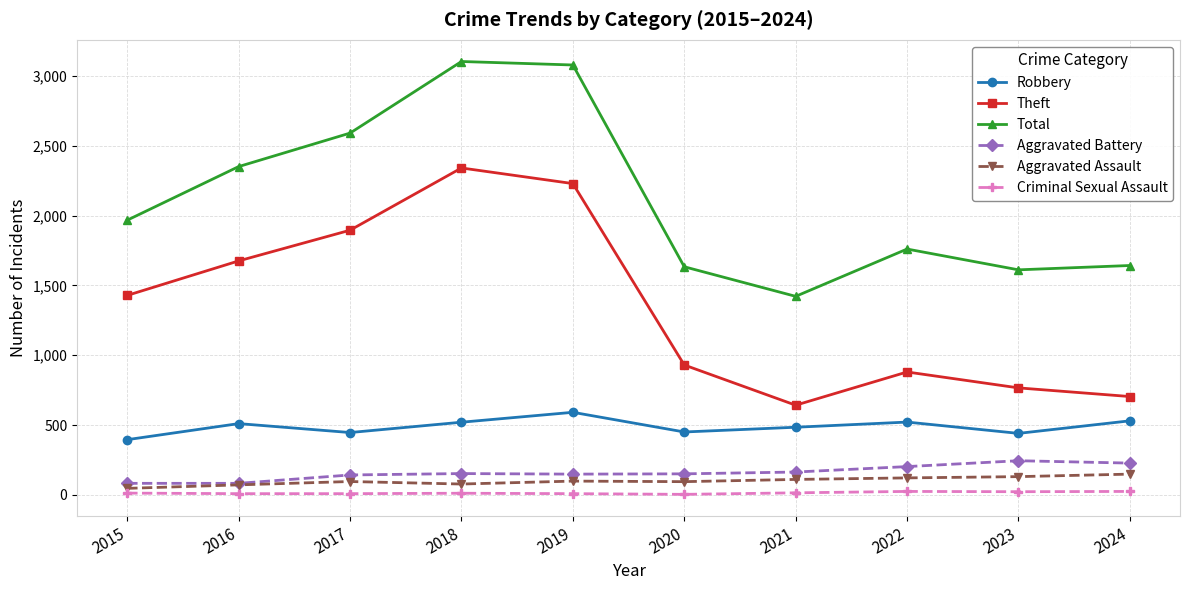

How many lines are shown in the chart?

6